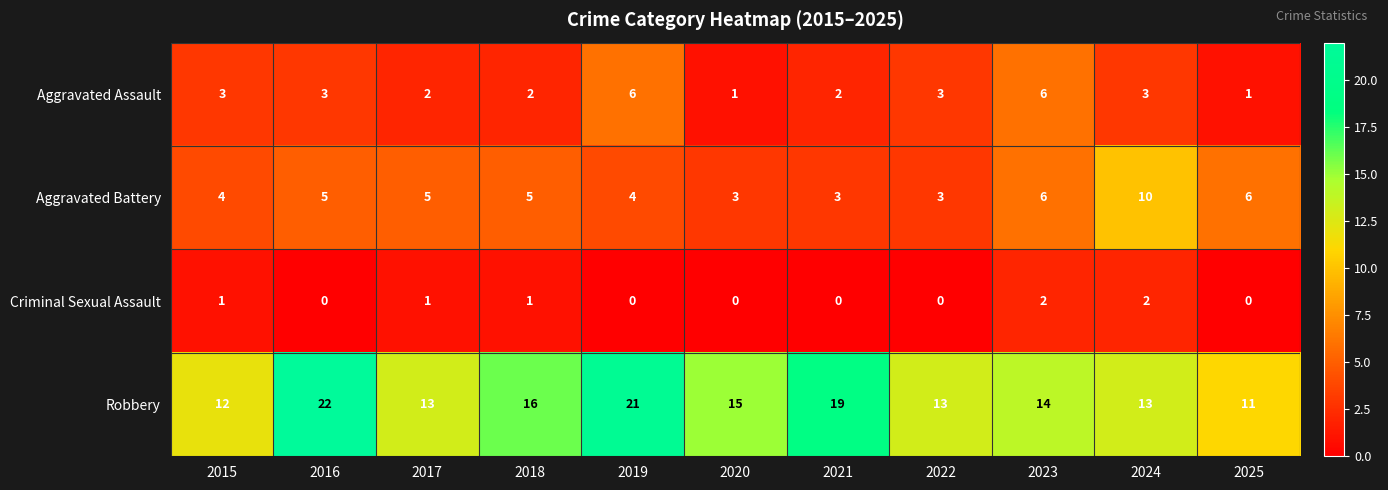

What is the difference between the maximum and minimum values in the Aggravated Assault series?

5